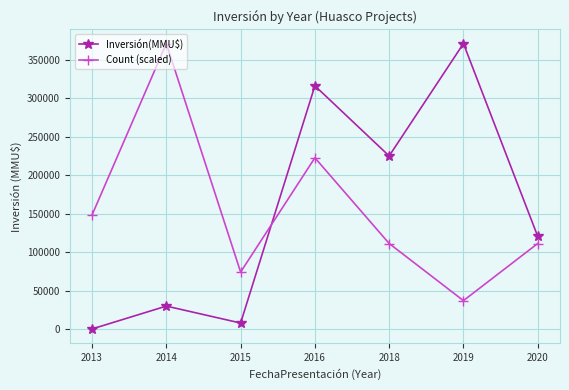

At how many categories does at least one series exceed 51181?

7